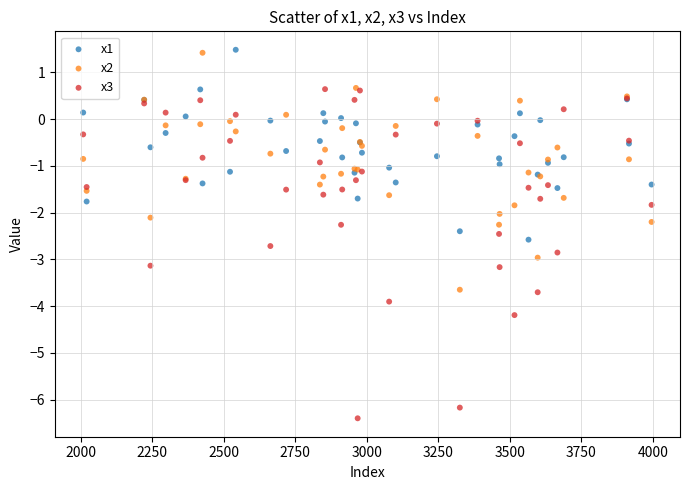

Which series has the widest spread of Y values?

x3